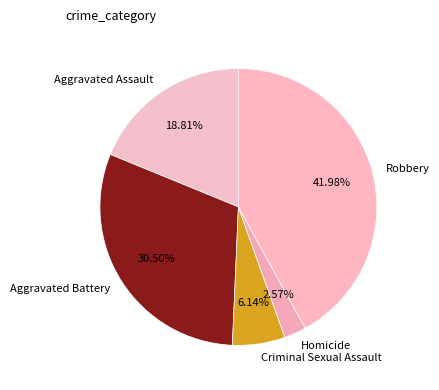

Which category has the biggest portion of the pie?

Robbery